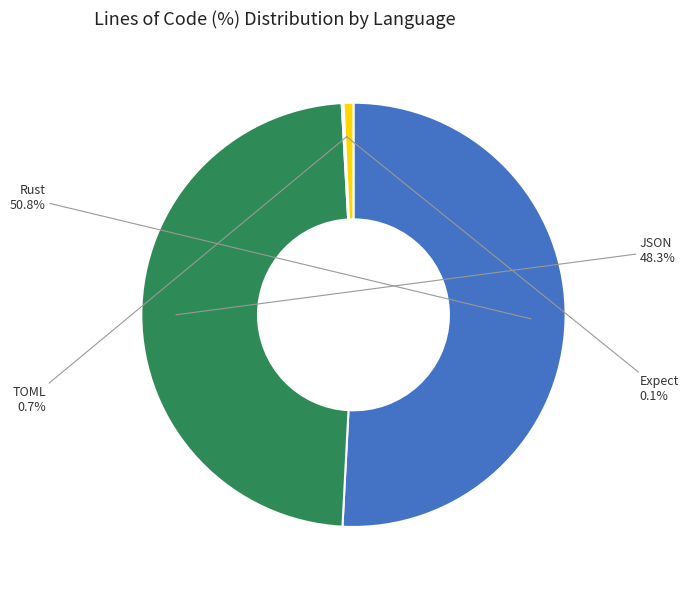

What percentage is NOT represented by JSON?

51.7%